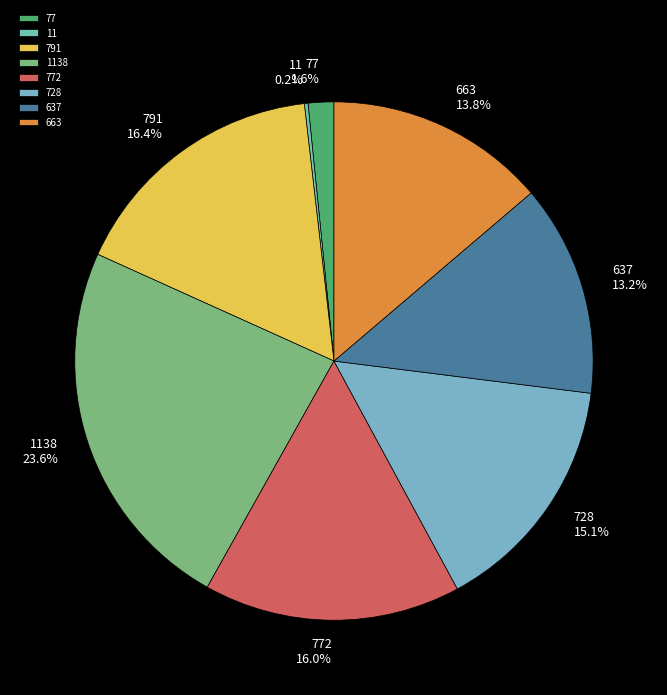

Does any single category account for the majority?

No